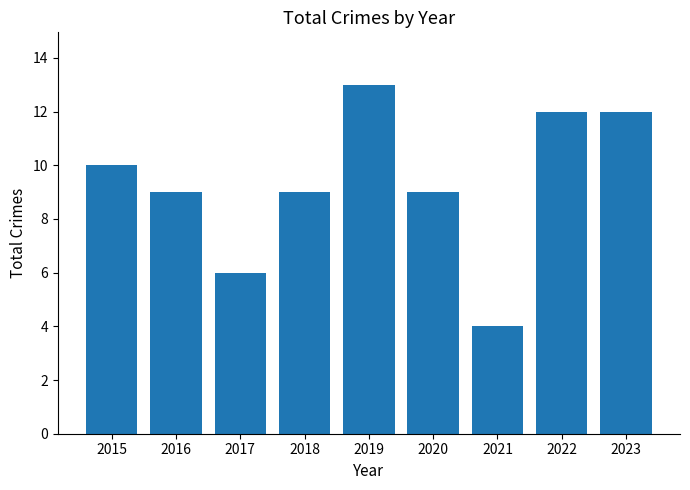

What is the value of the 3rd bar from the left?

6